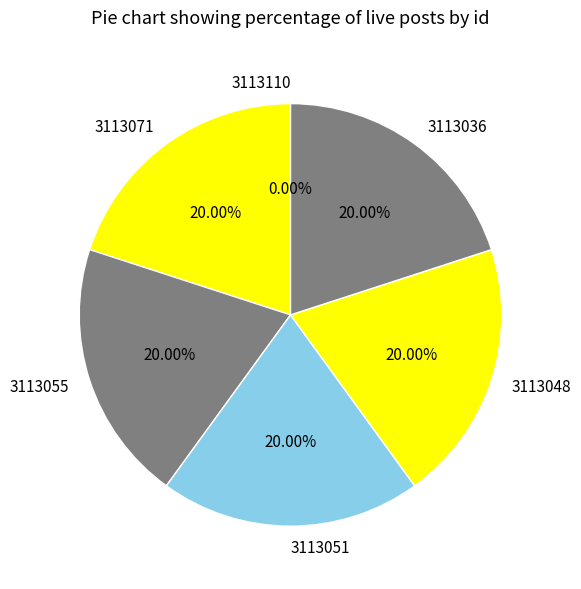

Which category has the smallest portion of the pie?

3113110